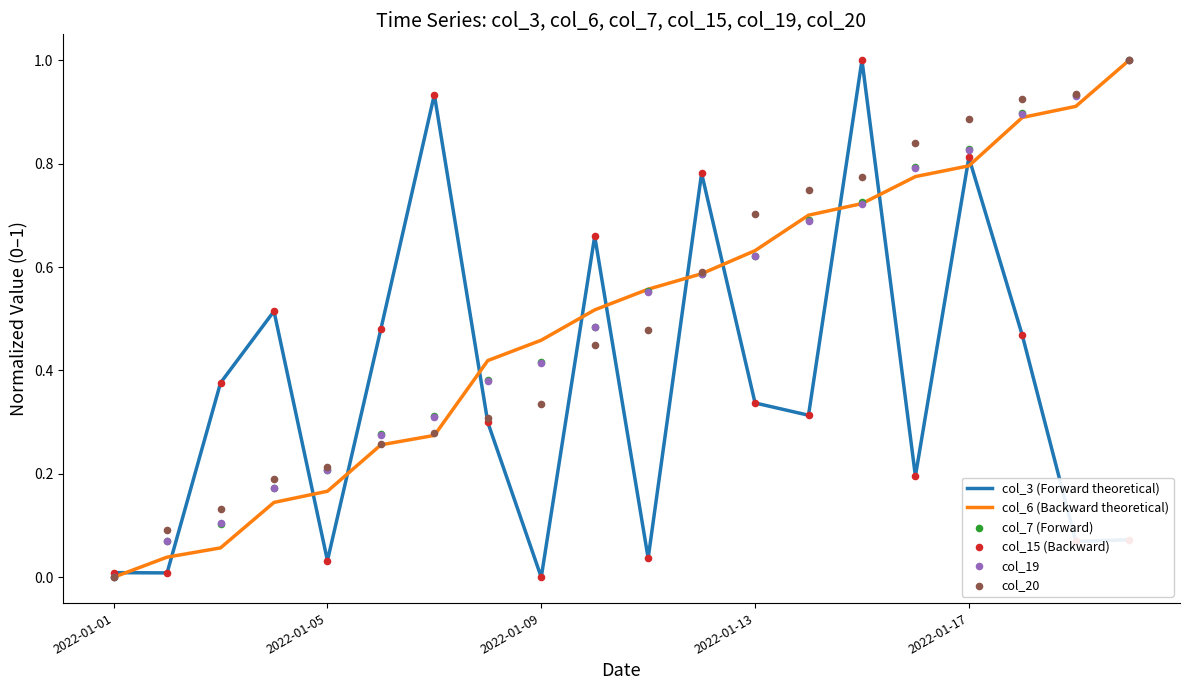

What is the highest value of the col_3 (Forward theoretical) series?

1.0